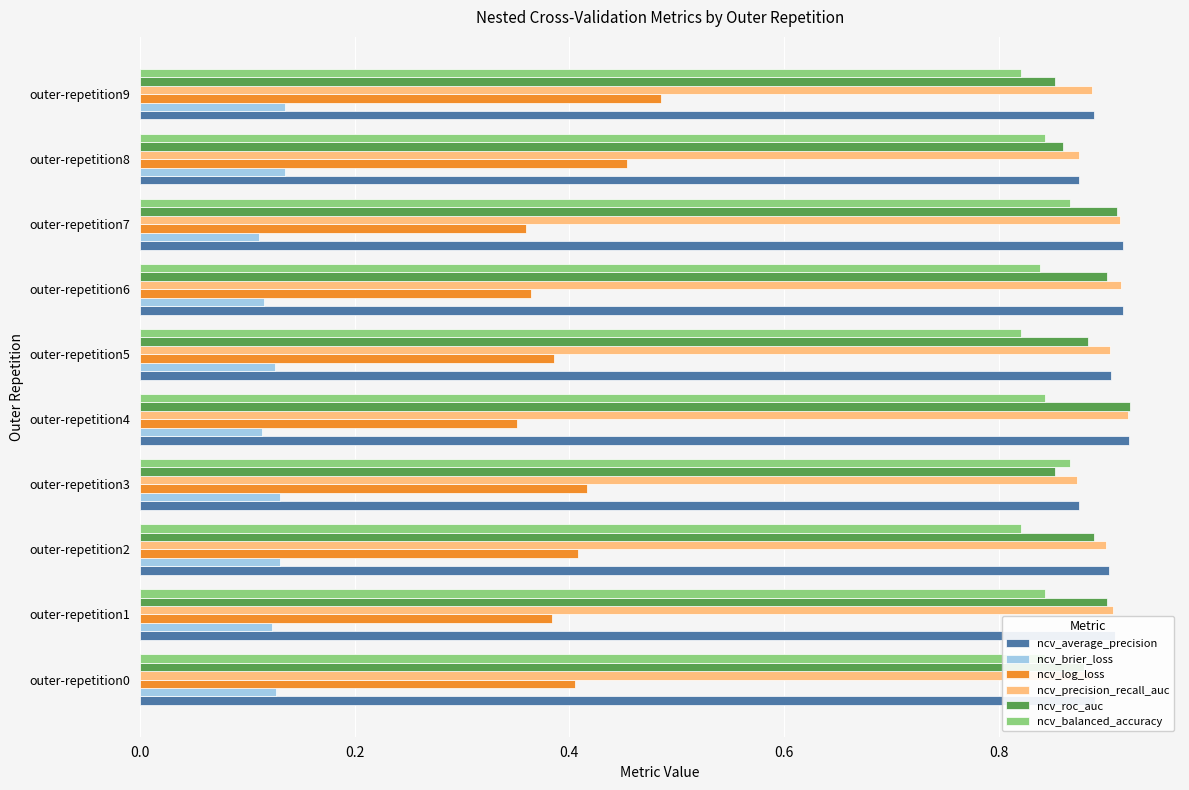

Is it true that ncv_precision_recall_auc equals 0.9 at outer-repetition2?

True